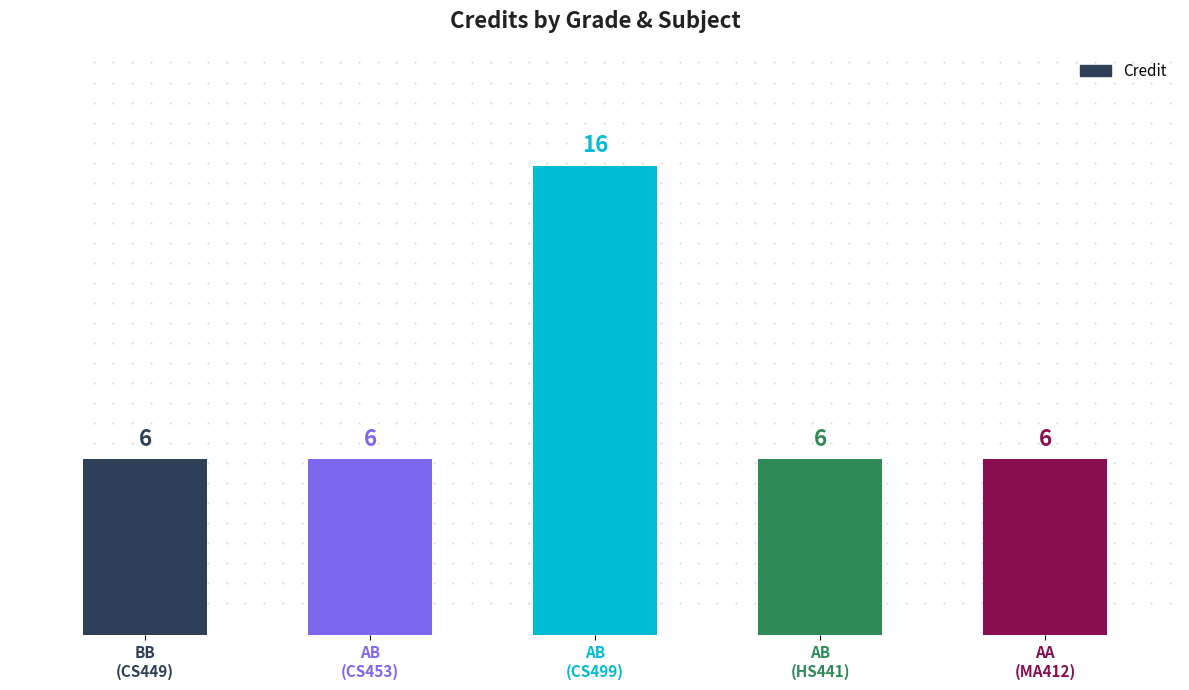

How many values exceed 6?

1